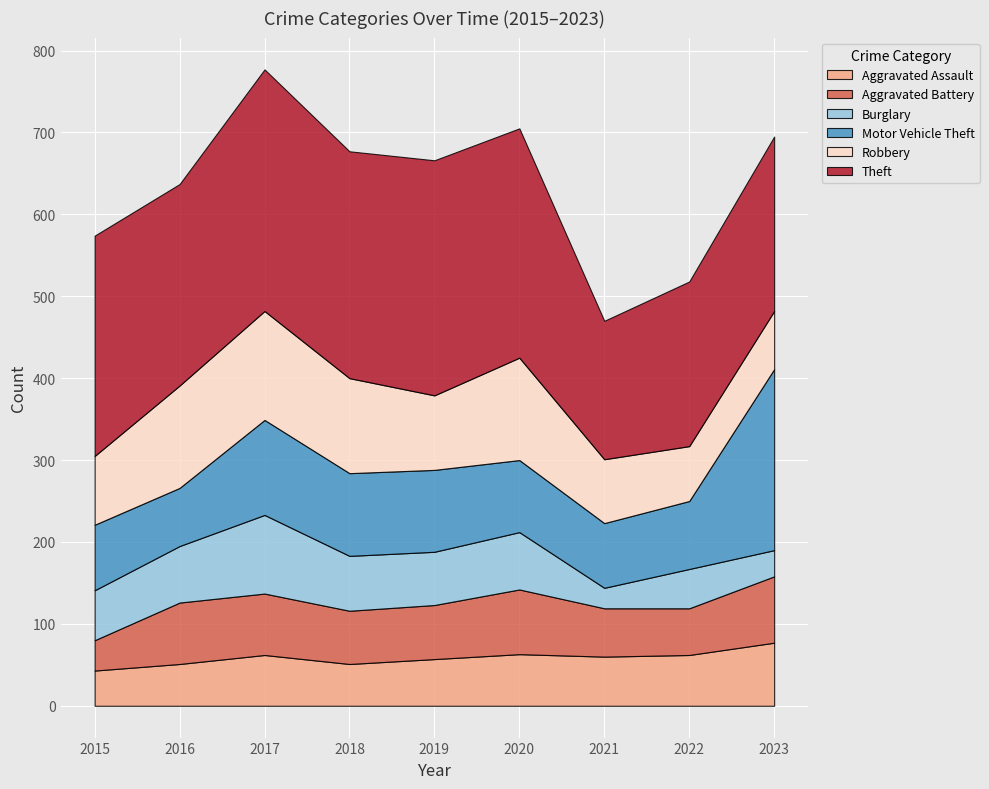

What is the smallest value displayed?

25